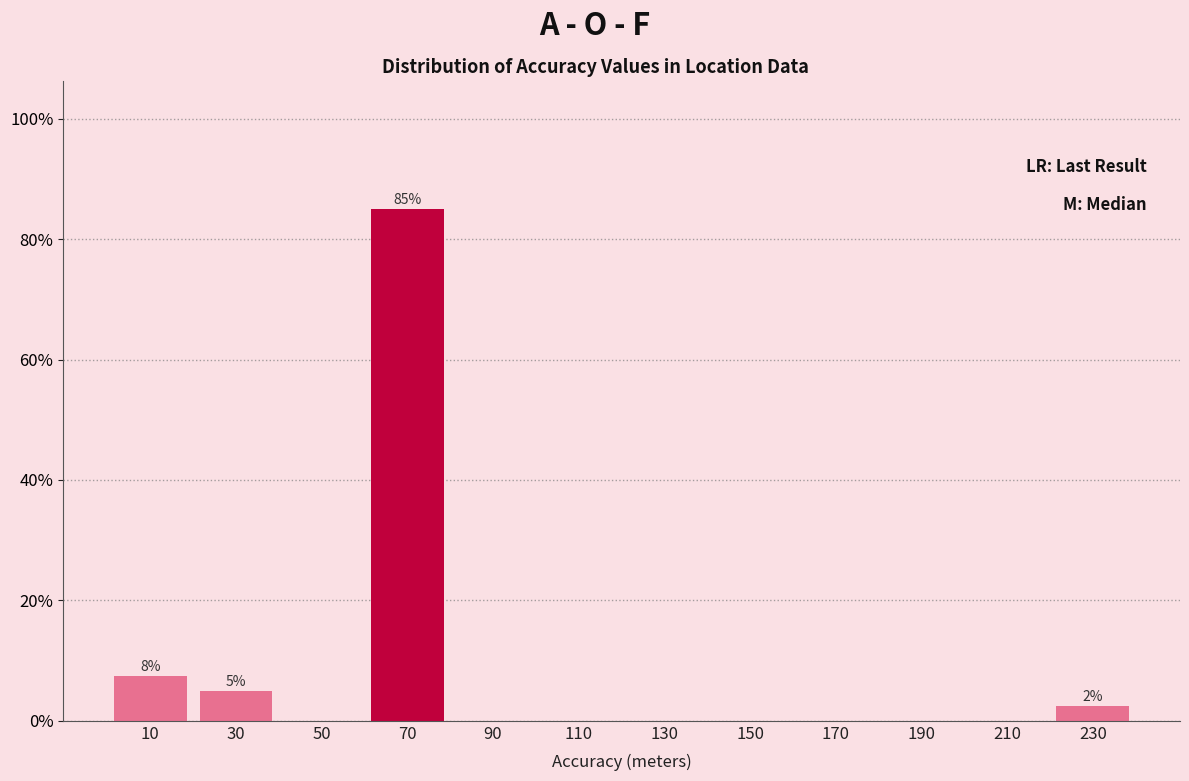

Over which range of the x-axis is the bar tallest?

60 to 80